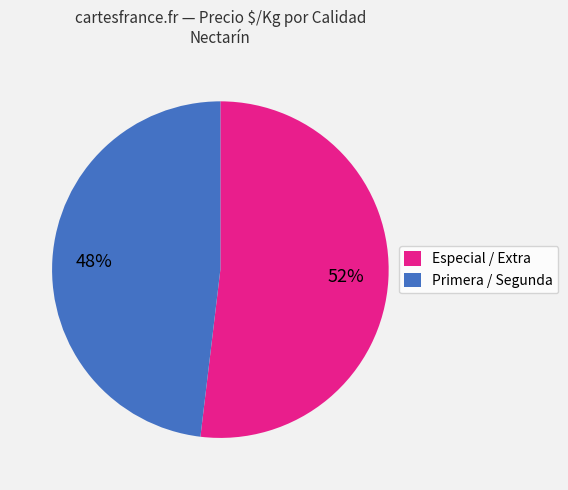

What is the smallest slice in the pie chart?

Primera / Segunda